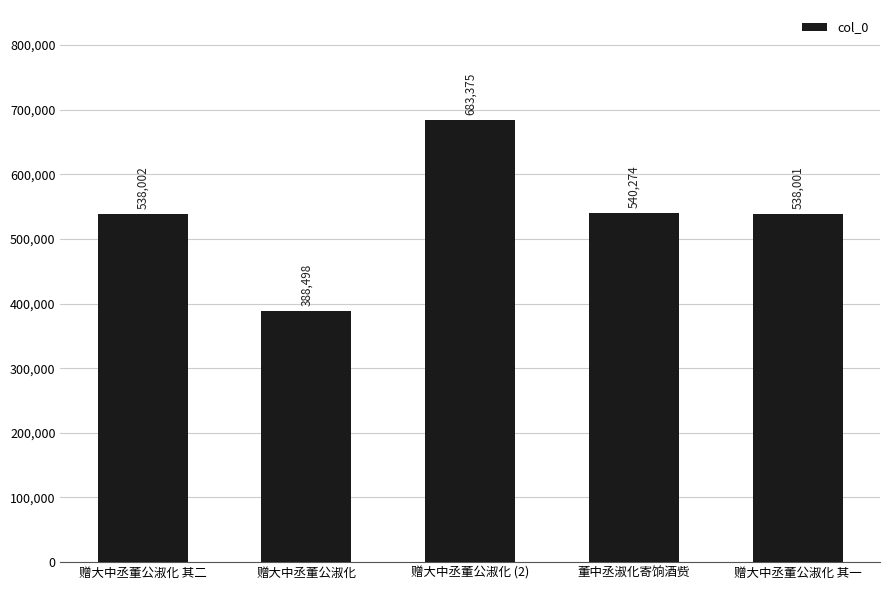

What is the sum of all values?

2688150